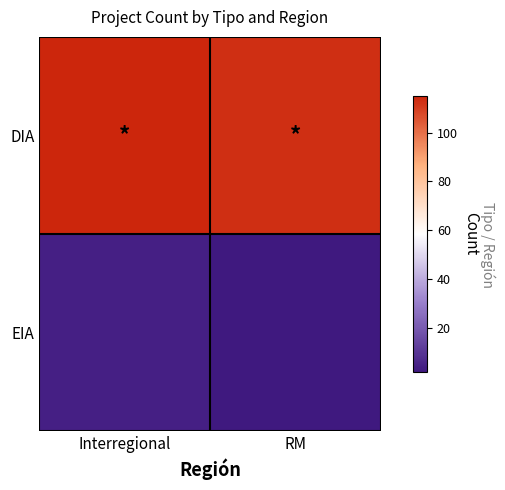

How many data points does each series have?

2